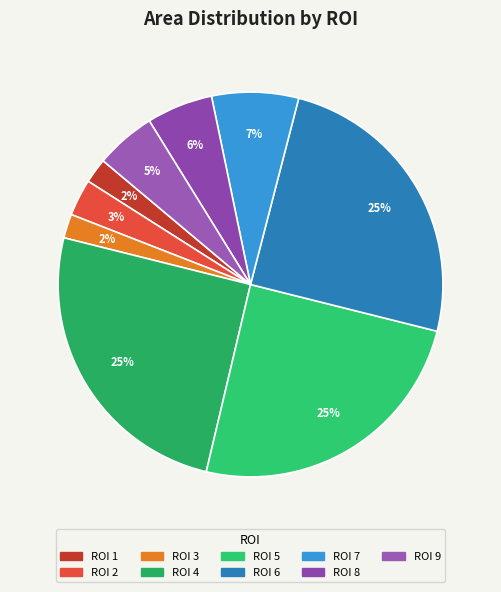

Does ROI 3 account for over 50% of the chart?

No